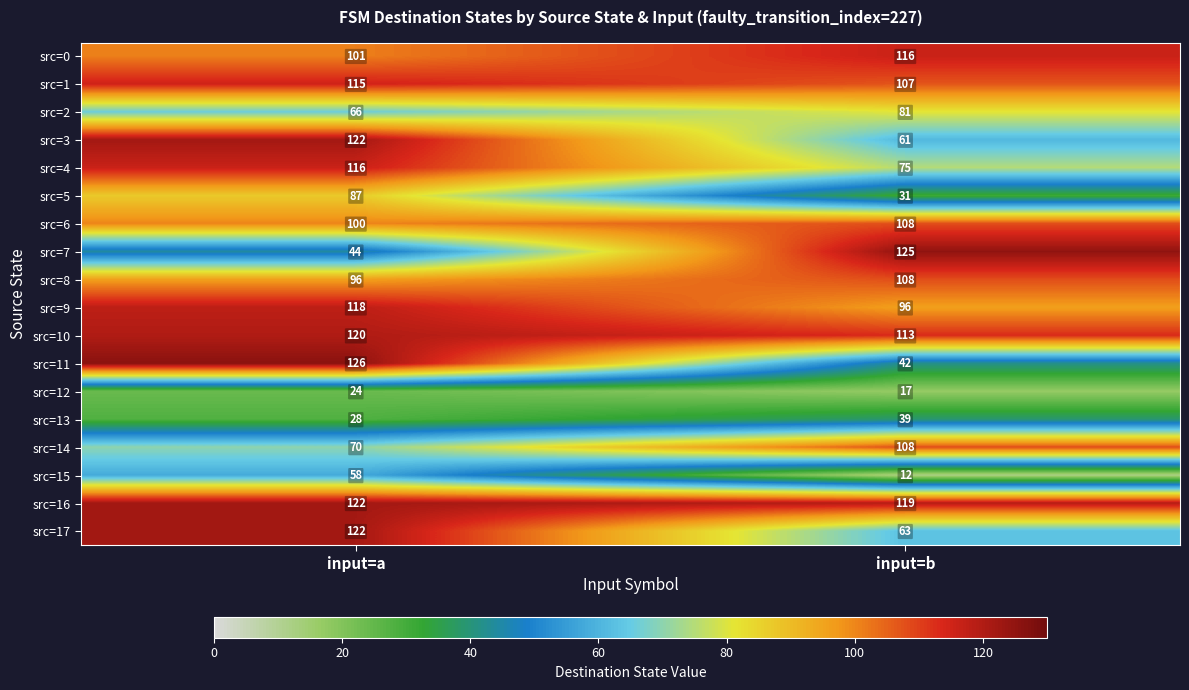

Which category has the highest value across all series?

input=a